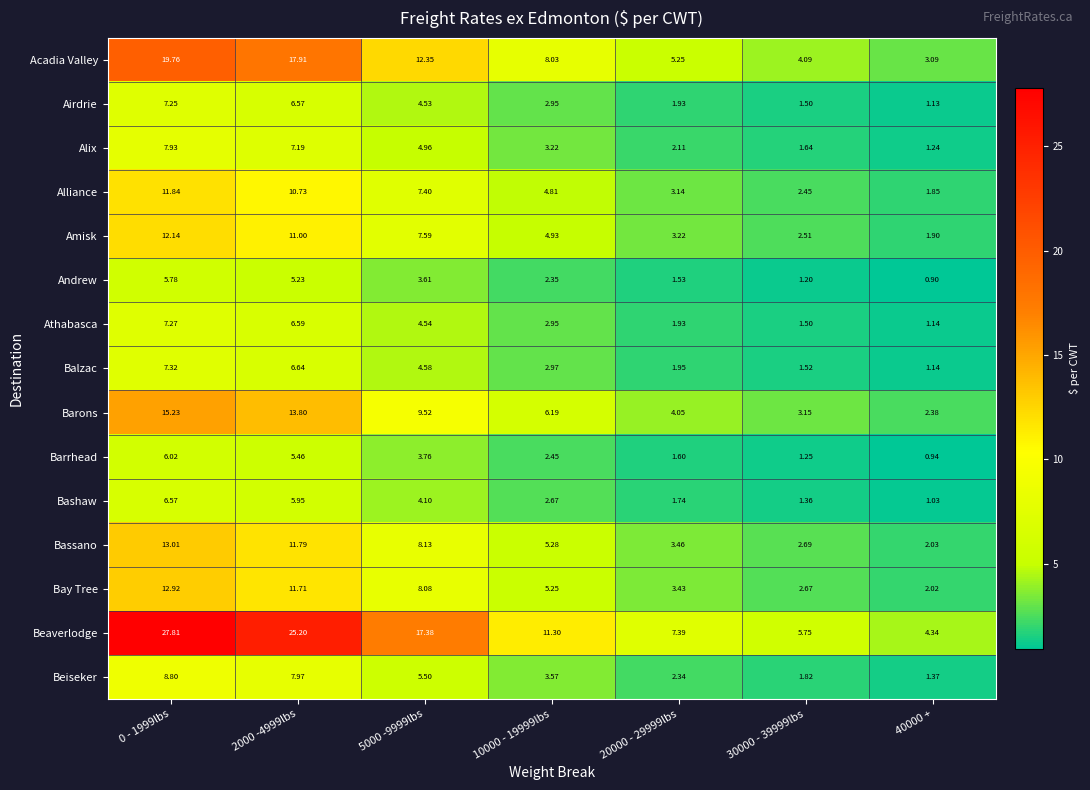

Which series changed the most between 20000 - 29999lbs and 30000 - 39999lbs?

Beaverlodge